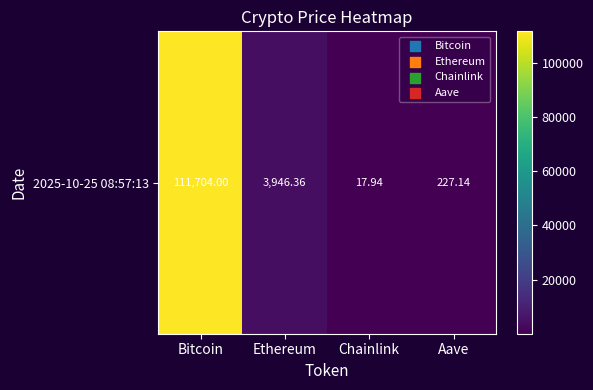

Where does the data first go above 3946?

Bitcoin